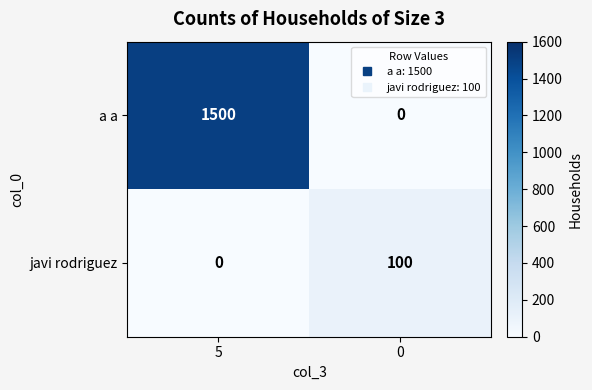

Which series has the largest total across all categories?

a a